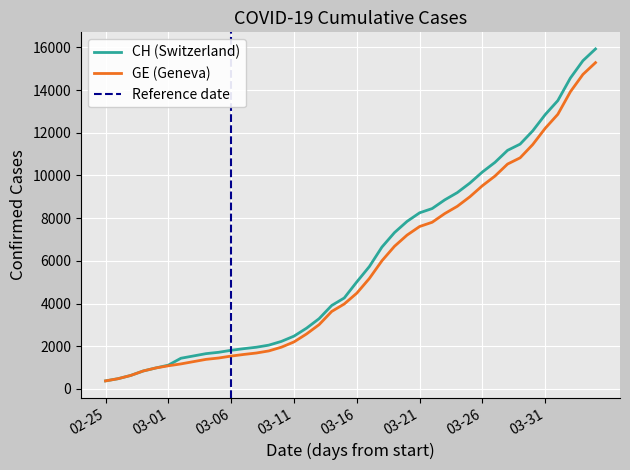

What is the label of the 19th point from the left?

18